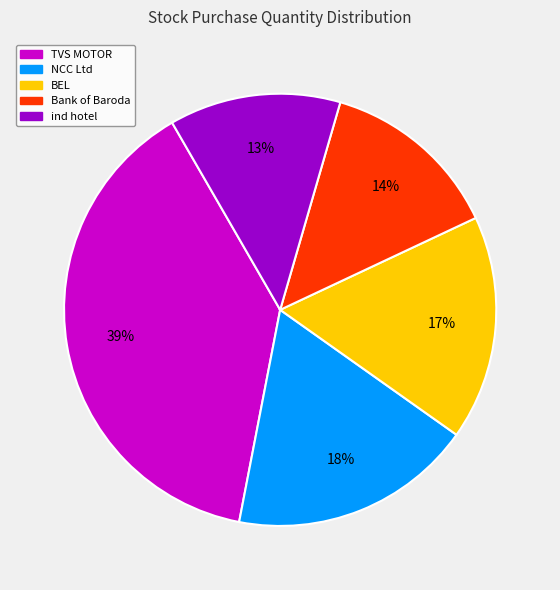

Count the number of slices in the pie.

5